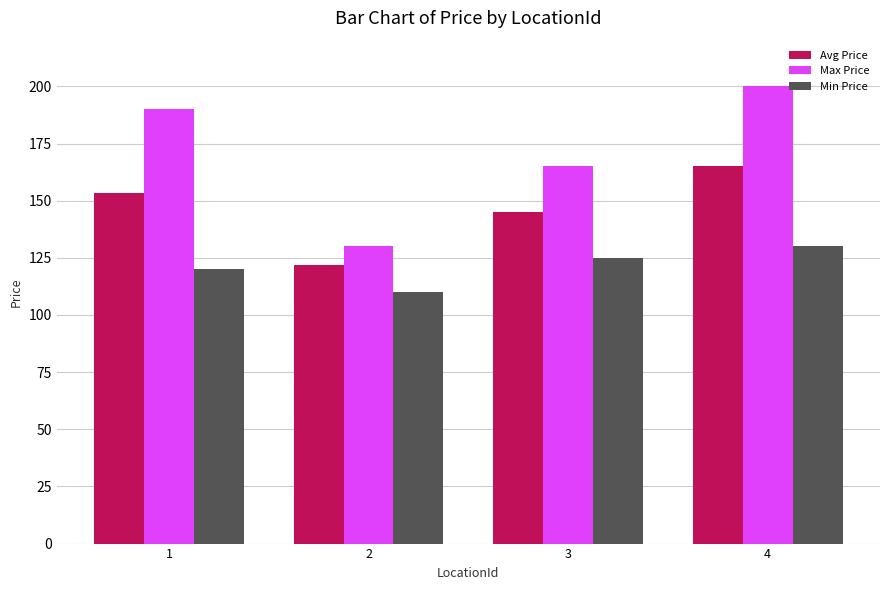

What is the value of the Avg Price bar at the 3rd from the left?

145.0